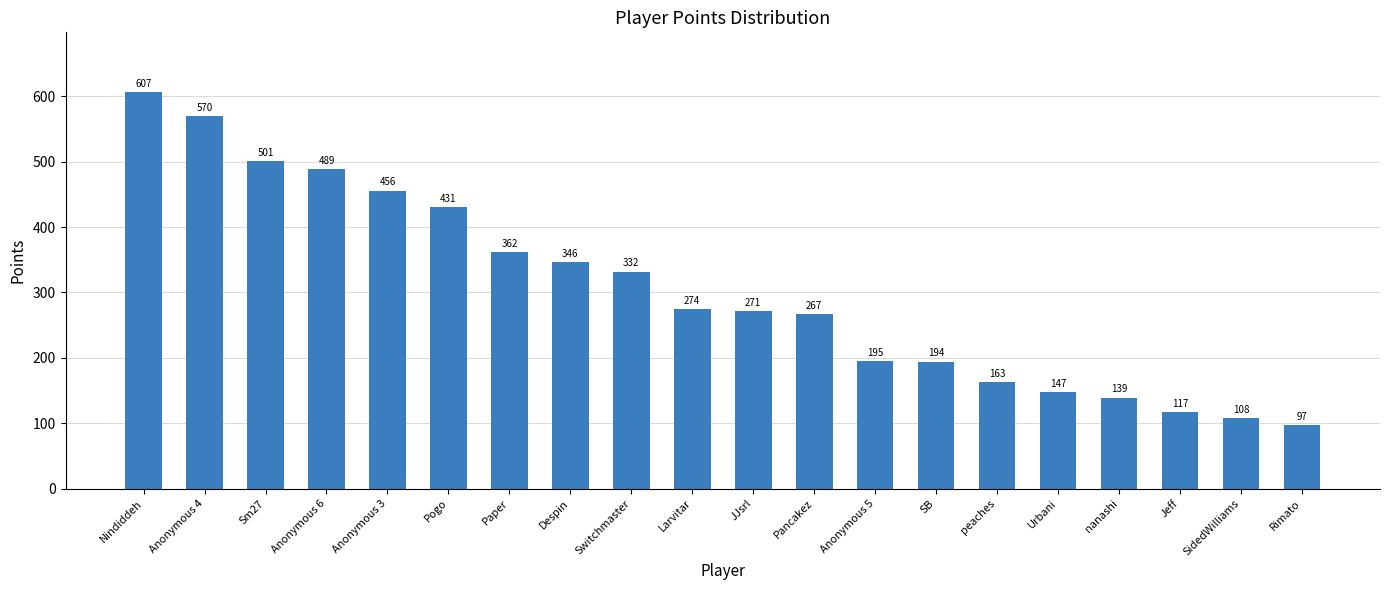

How many bars are there in total?

20